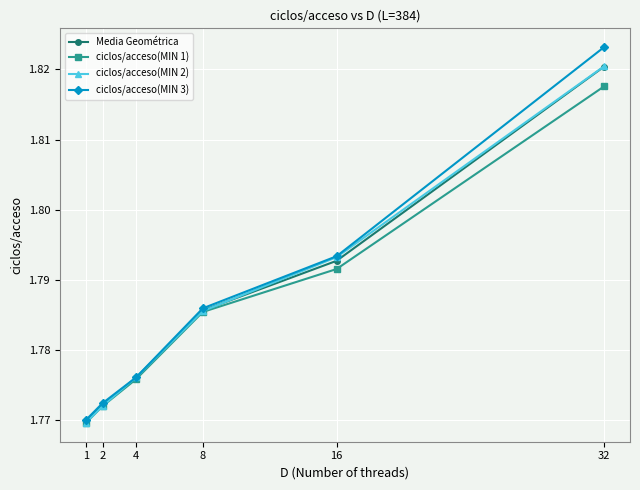

At which category is the sum across all series the highest?

32